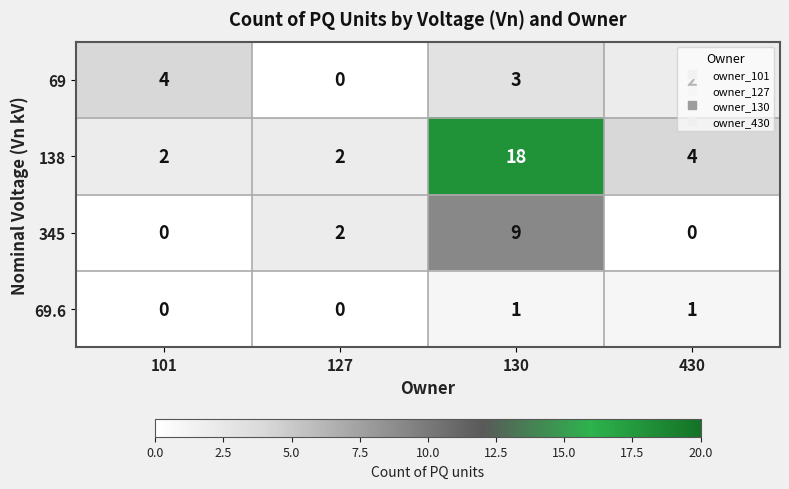

How many categories are shown in the chart?

4